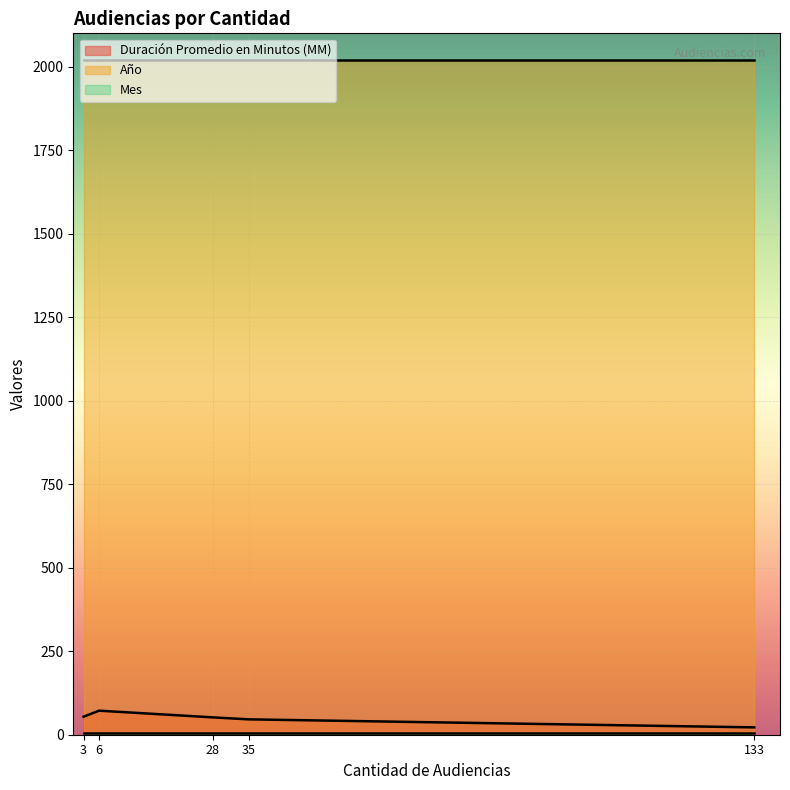

What is the sum of the Mes values at 28 and 133?

12